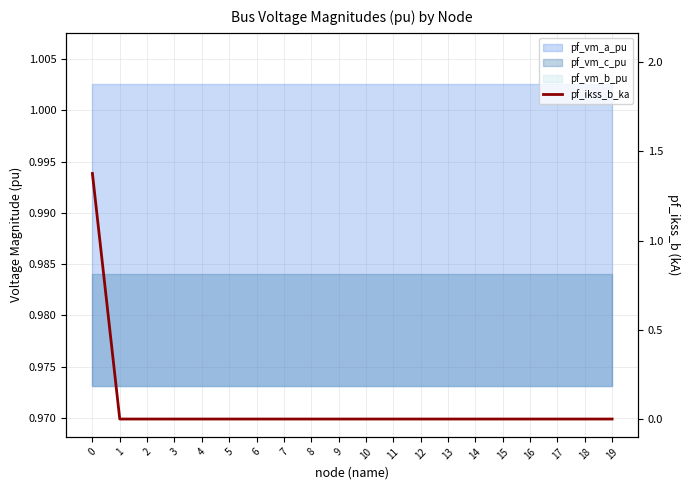

How many lines are shown in the chart?

1